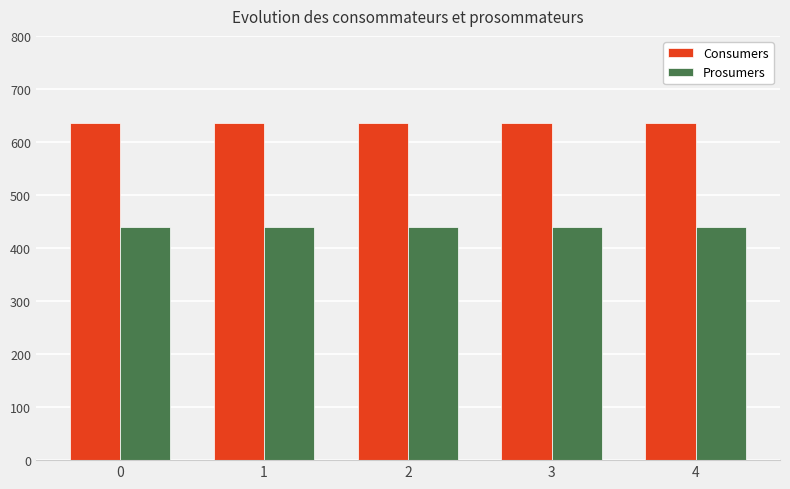

What is the average value of the Consumers series?

635